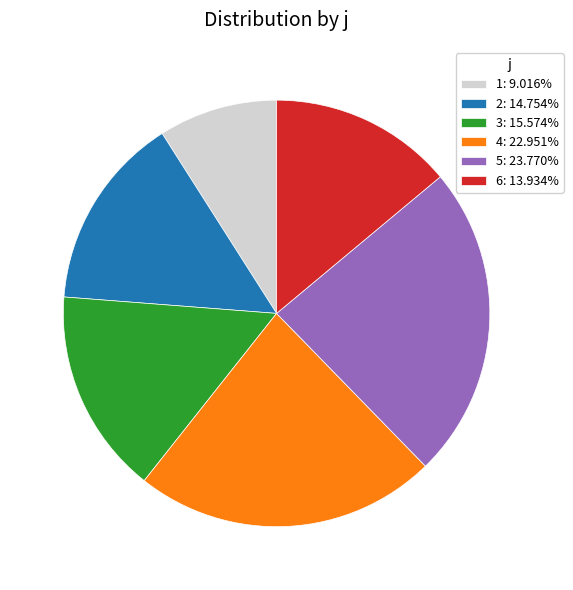

Between 2 and 4, which is larger?

4